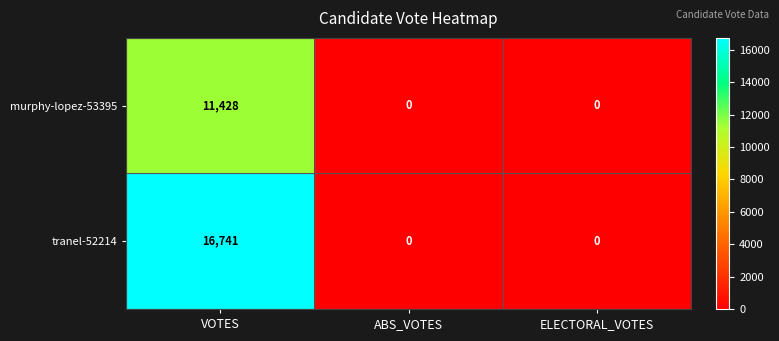

At which category is the sum across all series the highest?

VOTES